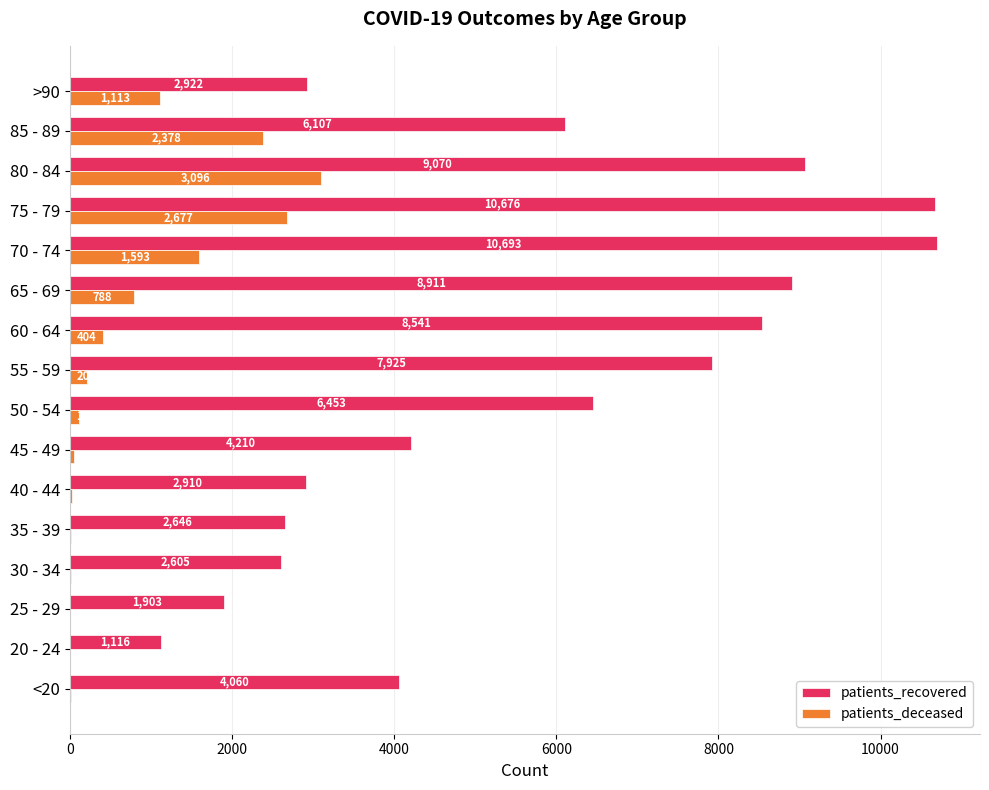

What is the highest value of the patients_deceased series?

3096